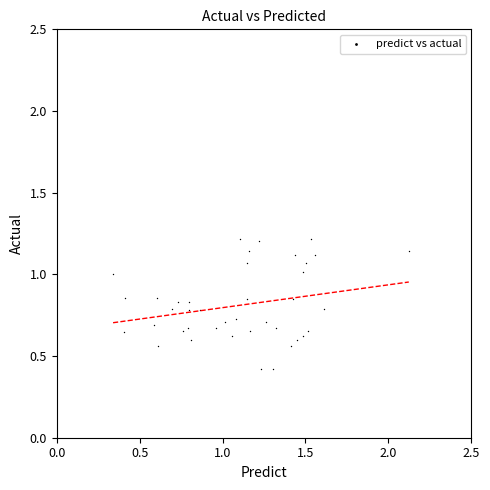

What is the range of X values (max minus min)?

1.8